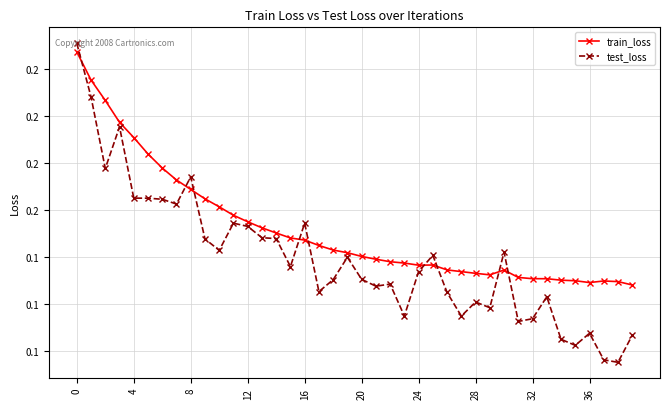

Which series has the largest total across all categories?

train_loss